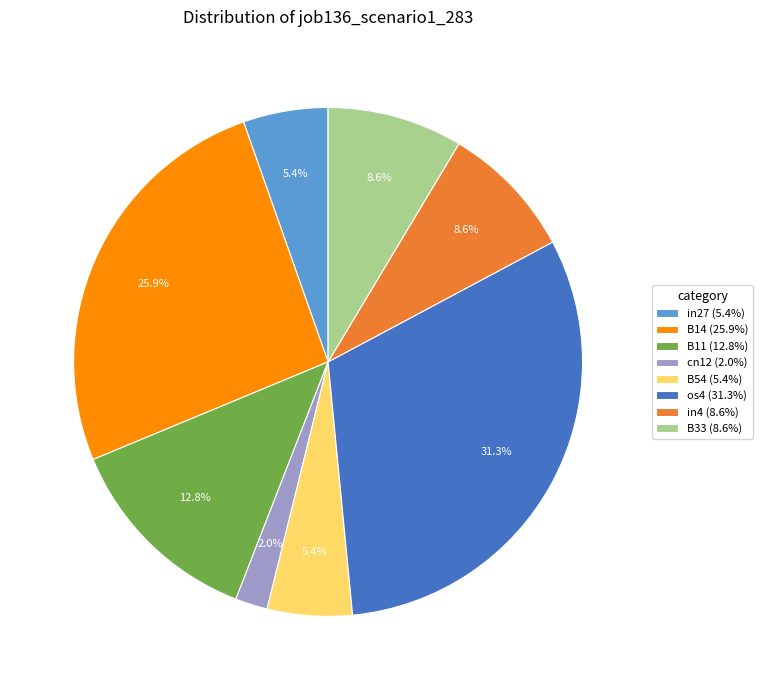

Which has a higher value, B33 or os4?

os4